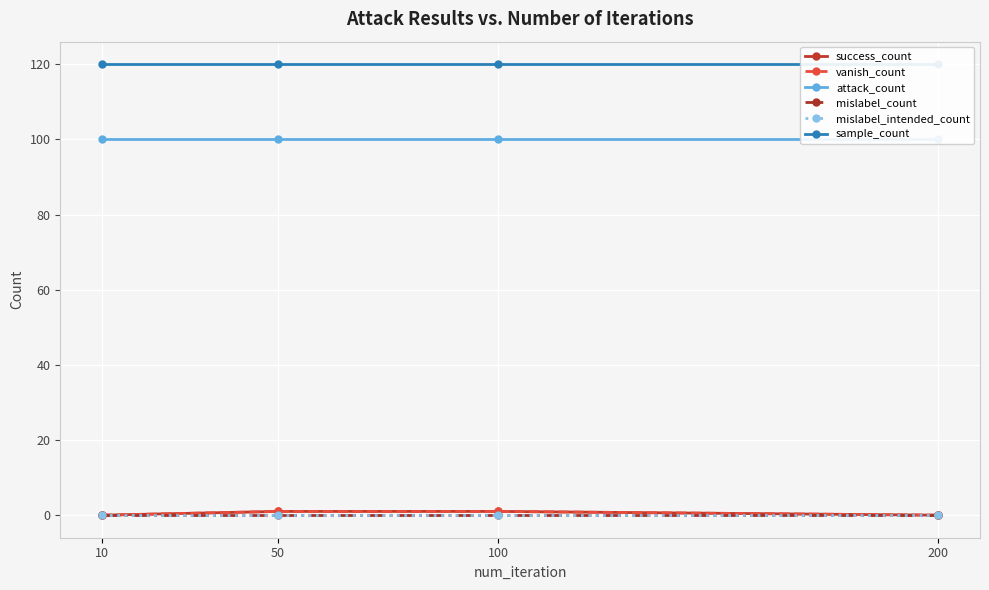

True or false: mislabel_count and sample_count intersect in this chart.

False